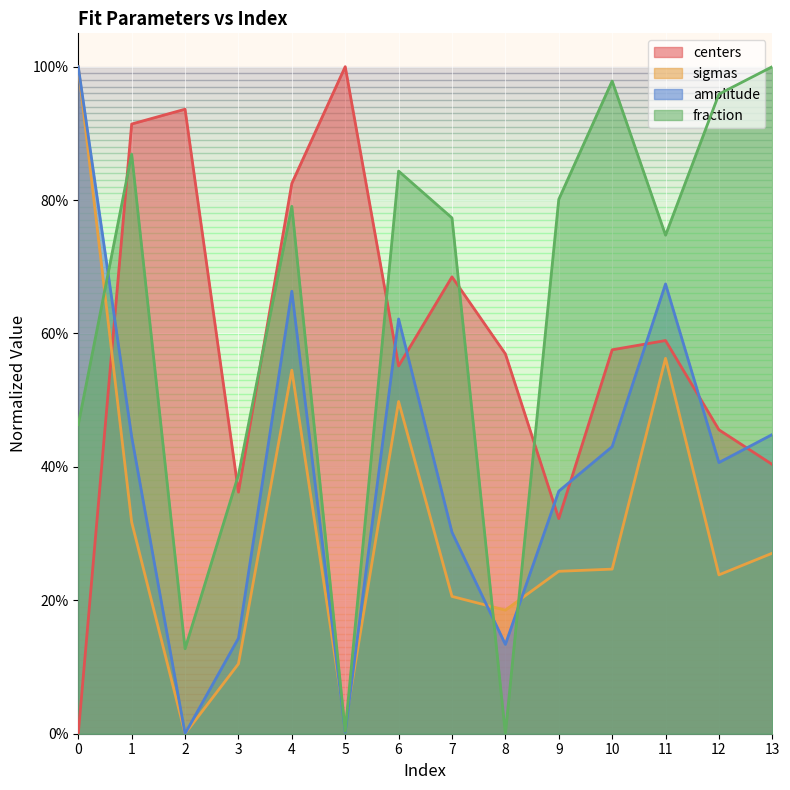

How many values in sigmas are above zero?

13